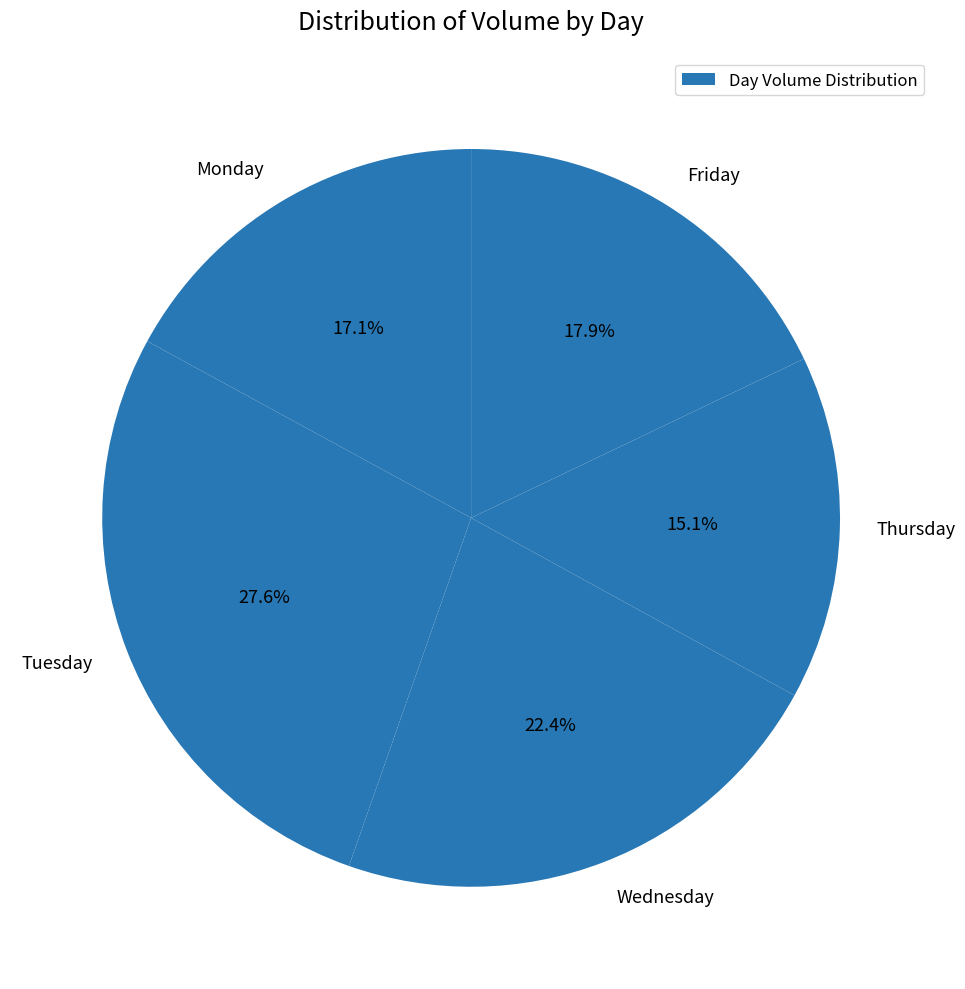

Which category has the smallest portion of the pie?

Thursday